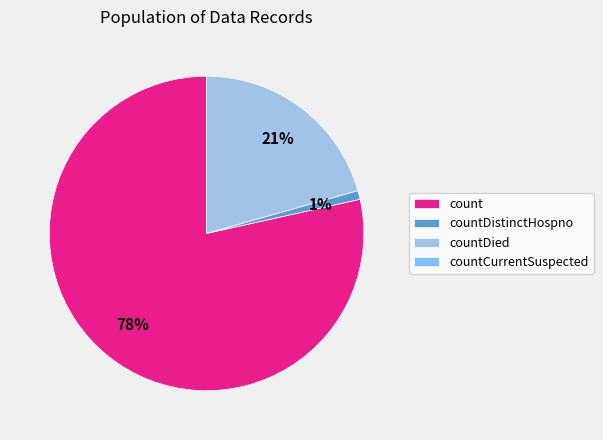

What is the largest slice in the pie chart?

count